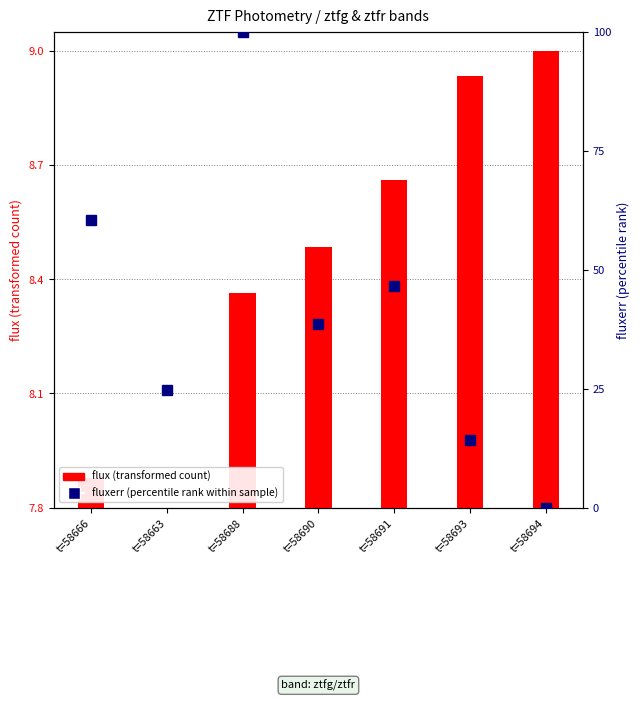

Reading left to right, what are all the values shown in this chart?

flux (transformed count): 7.9	7.8	8.4	8.5	8.7	8.9	9.0
fluxerr (percentile rank): 60.4	24.7	100.0	38.7	46.6	14.2	0.0